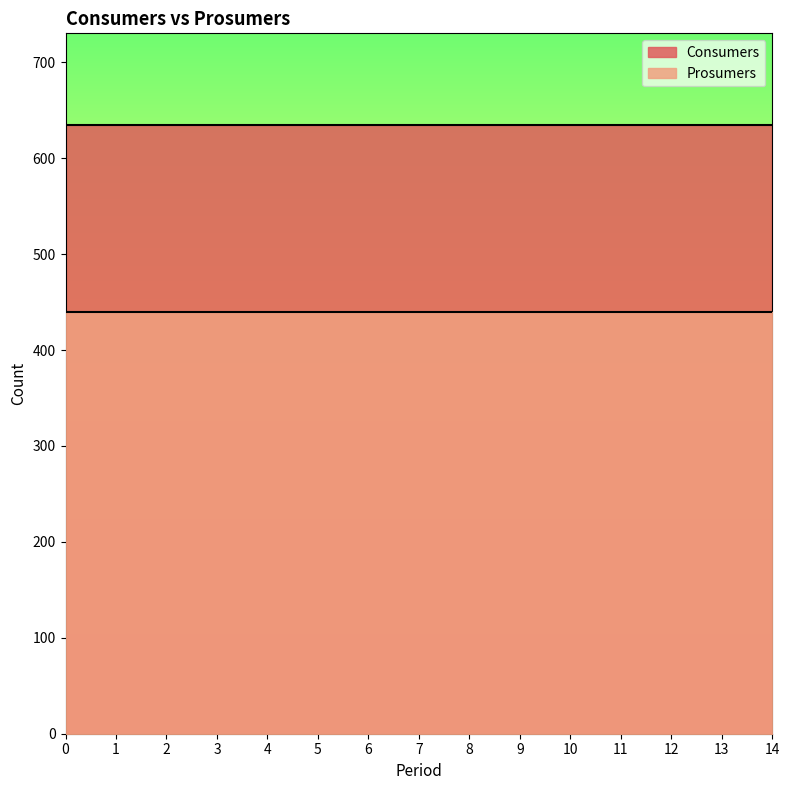

What is the average value of the Prosumers series?

440